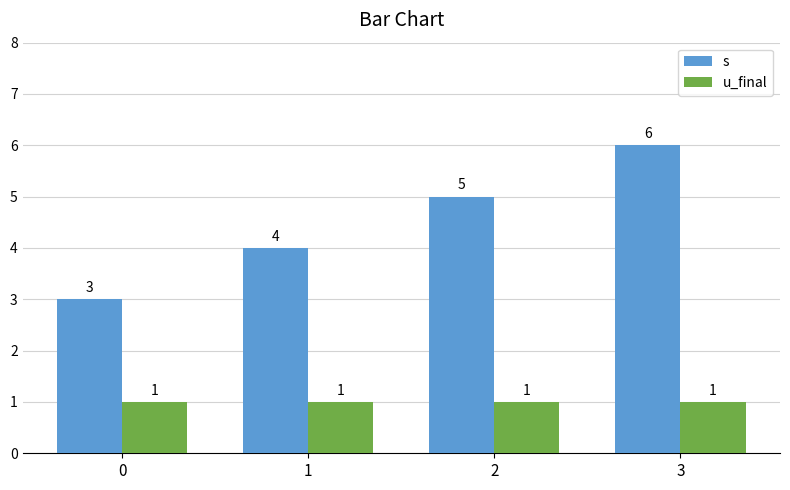

The value of s at 3 is 2. True or false?

False